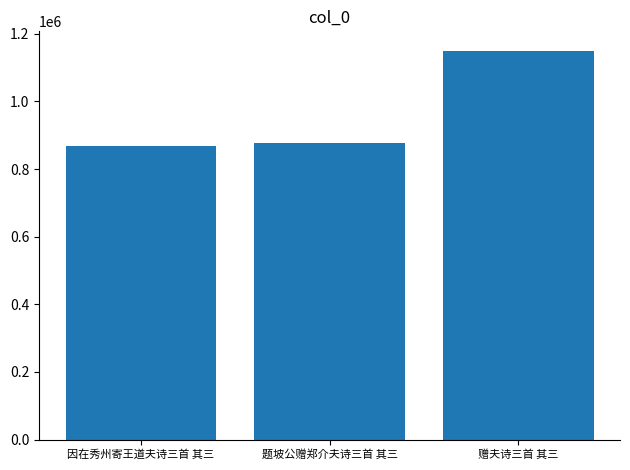

At which category does the chart reach its peak across all series?

赠夫诗三首 其三